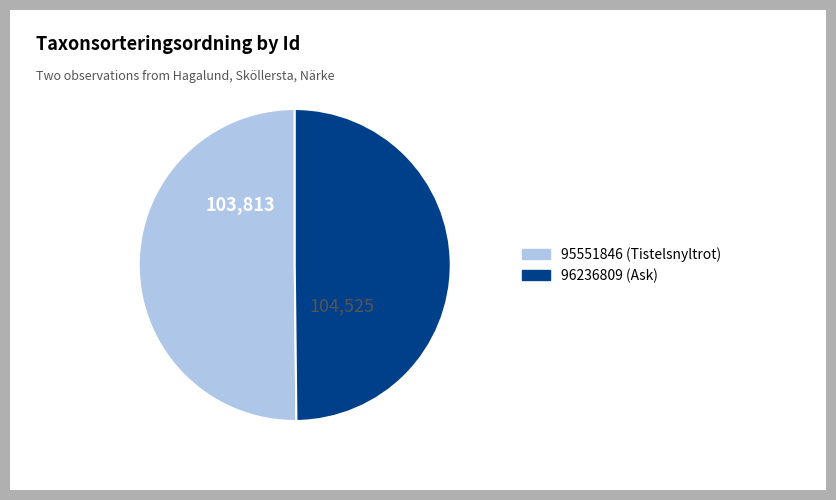

The 95551846 slice represents 50% of the pie. True or false?

True